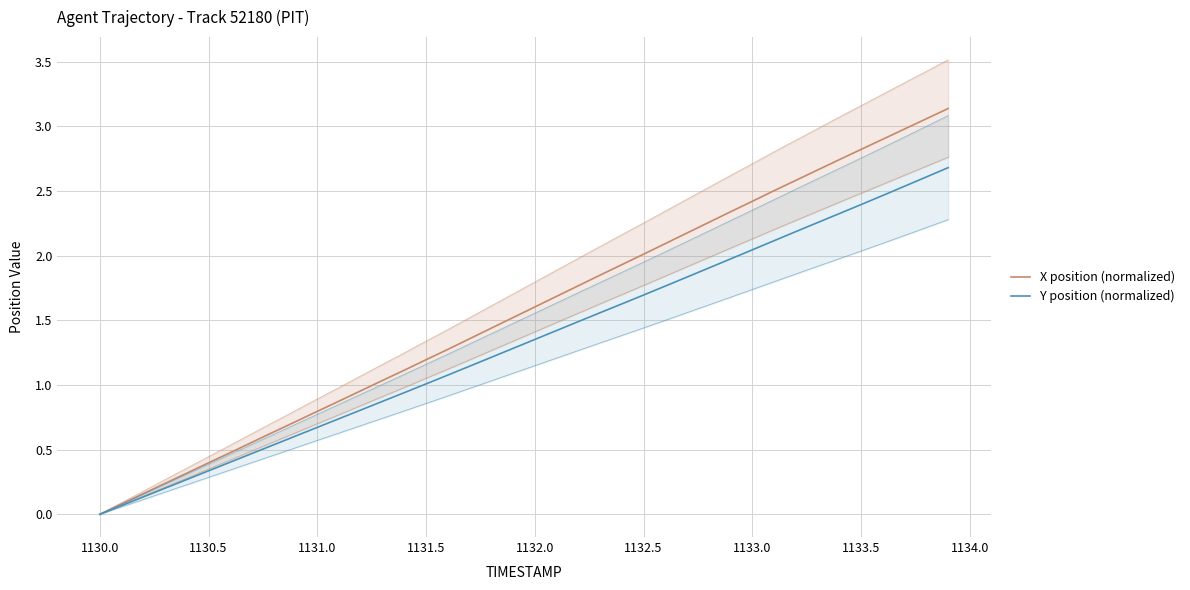

Which series has the widest spread of values?

X position (normalized)